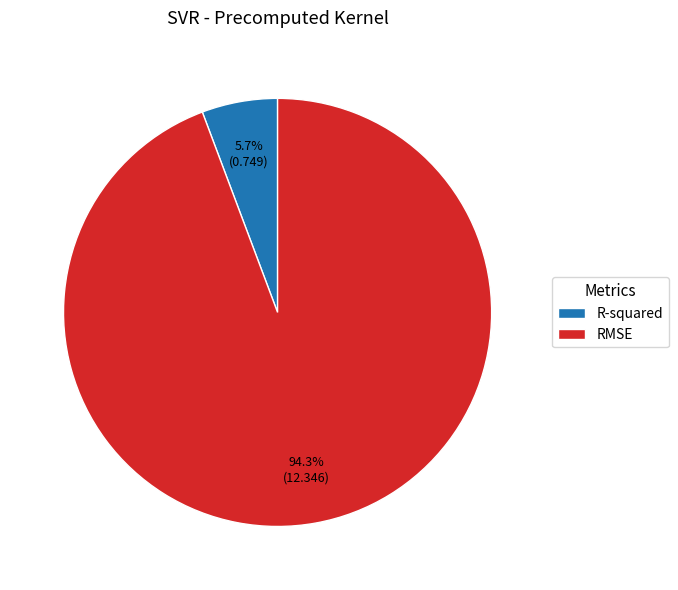

Does RMSE account for over 50% of the chart?

Yes